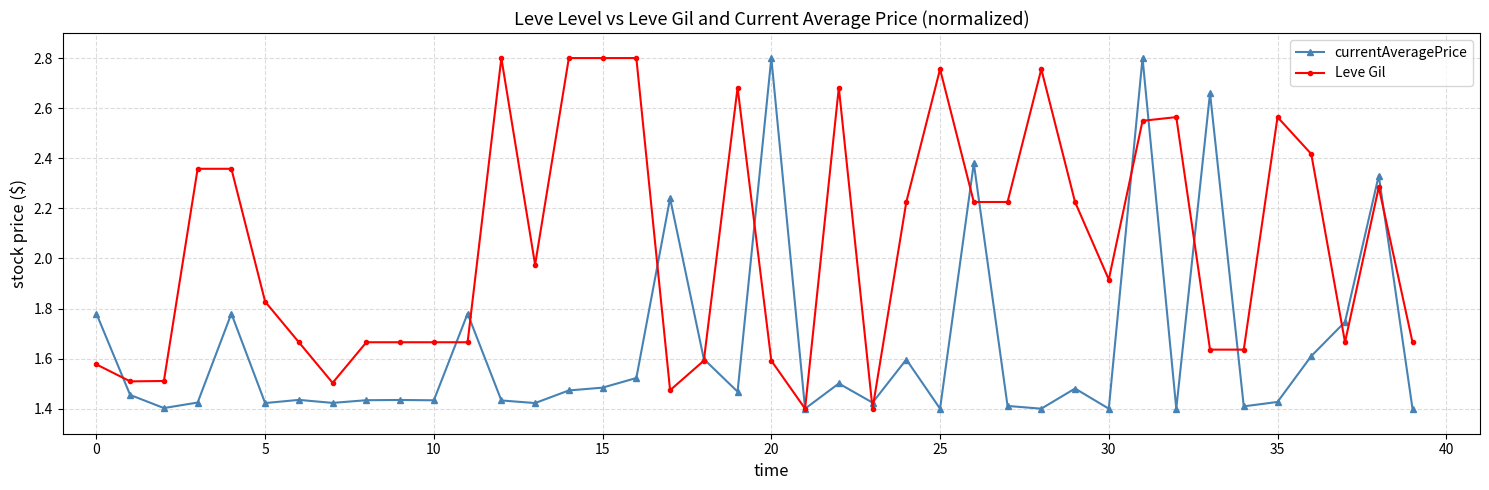

List the series in order of their overall mean, lowest first.

currentAveragePrice, Leve Gil